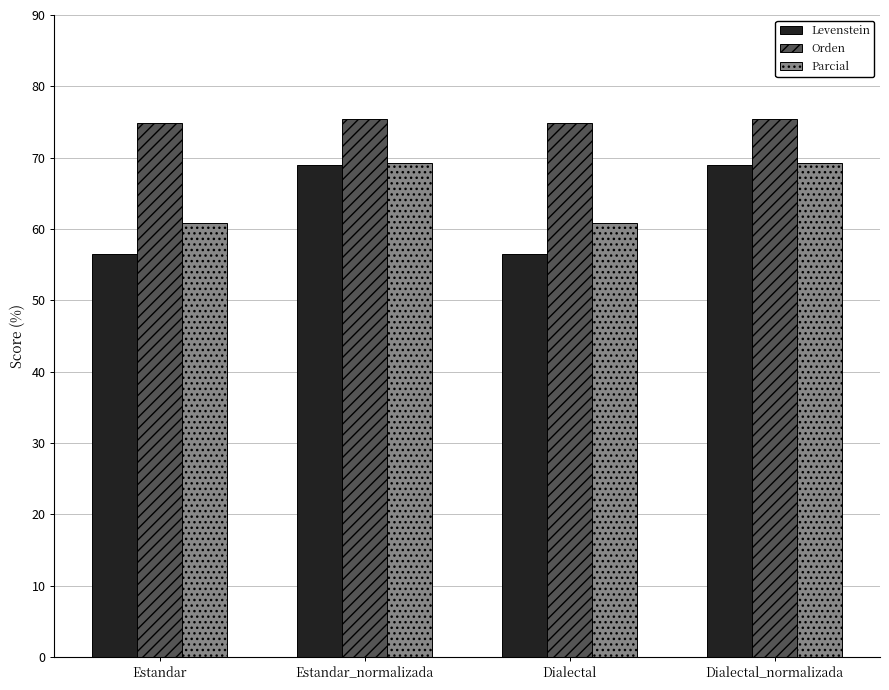

Is it true that Orden equals 74.8 at Dialectal?

True